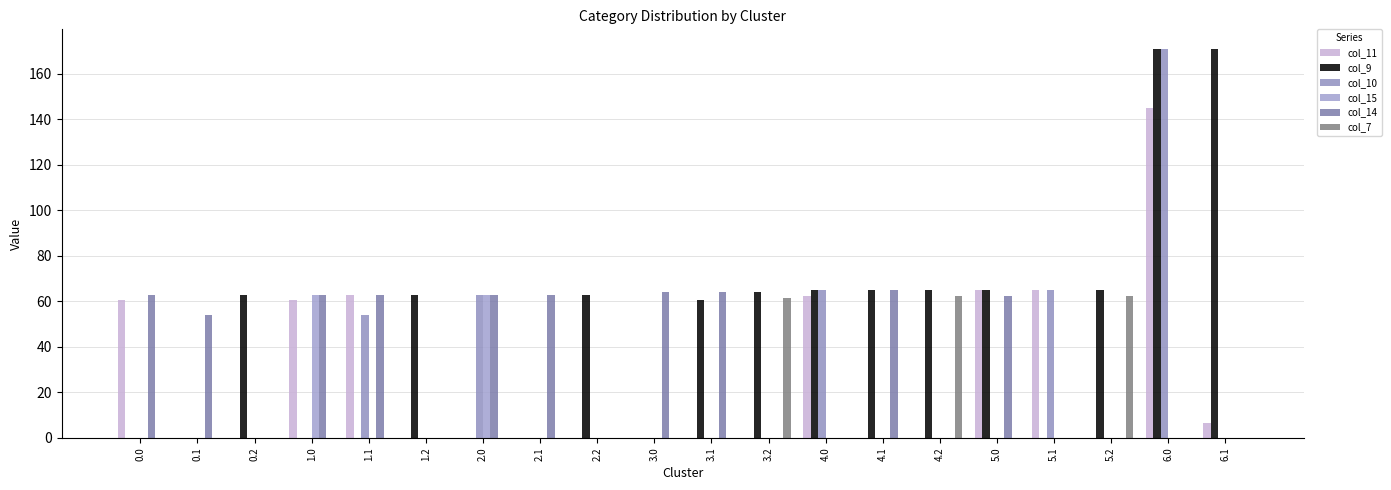

List the labels in order of col_7 value, largest first.

4.2, 5.2, 3.2, 0.0, 0.1, 0.2, 1.0, 1.1, 1.2, 2.0, 2.1, 2.2, 3.0, 3.1, 4.0, 4.1, 5.0, 5.1, 6.0, 6.1